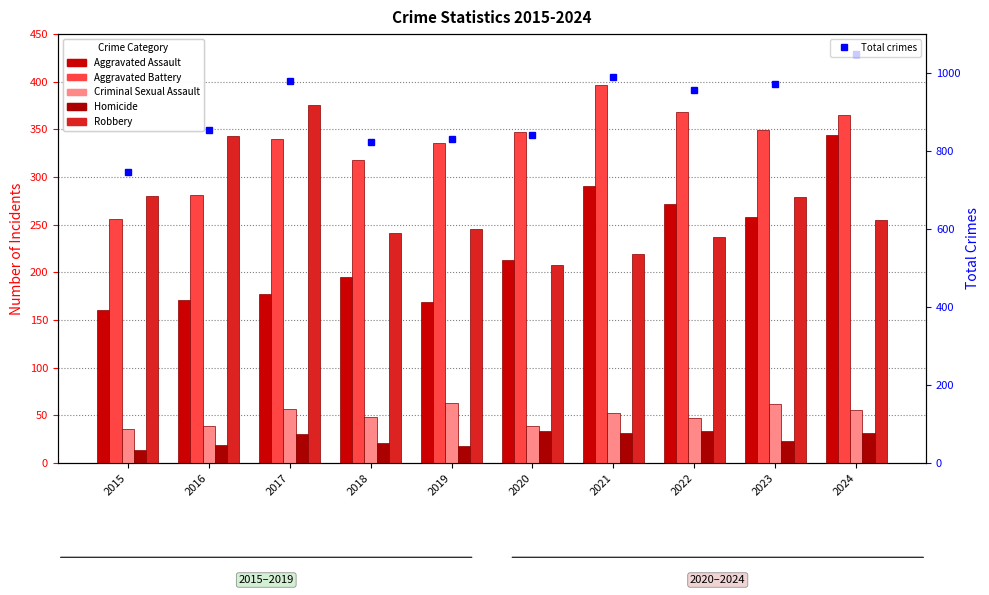

How many groups of bars are there?

10